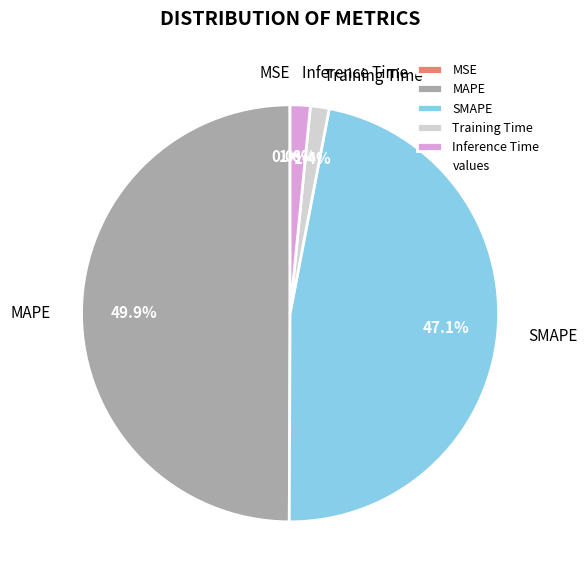

What is the ratio of the value at SMAPE to the value at MAPE?

0.9